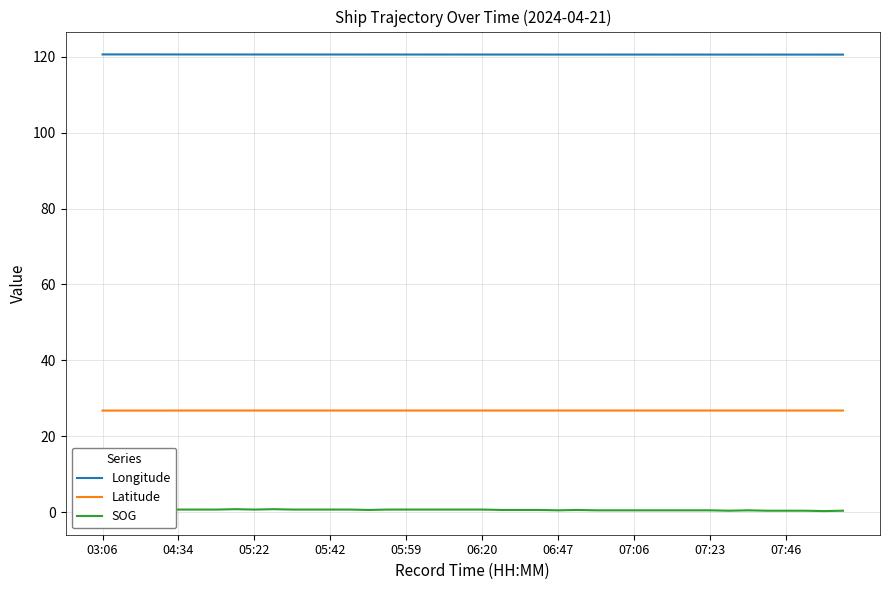

How many interior local peaks does the Latitude series have?

1